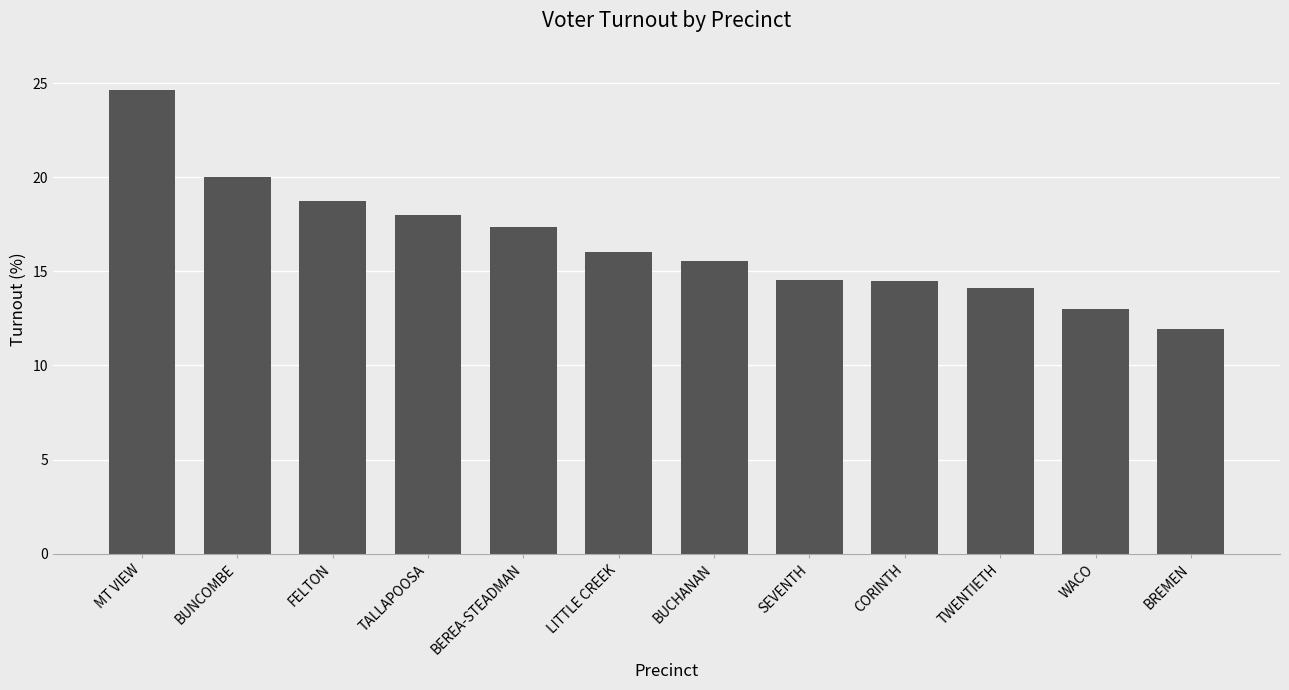

What is the difference between the maximum and minimum values?

12.7